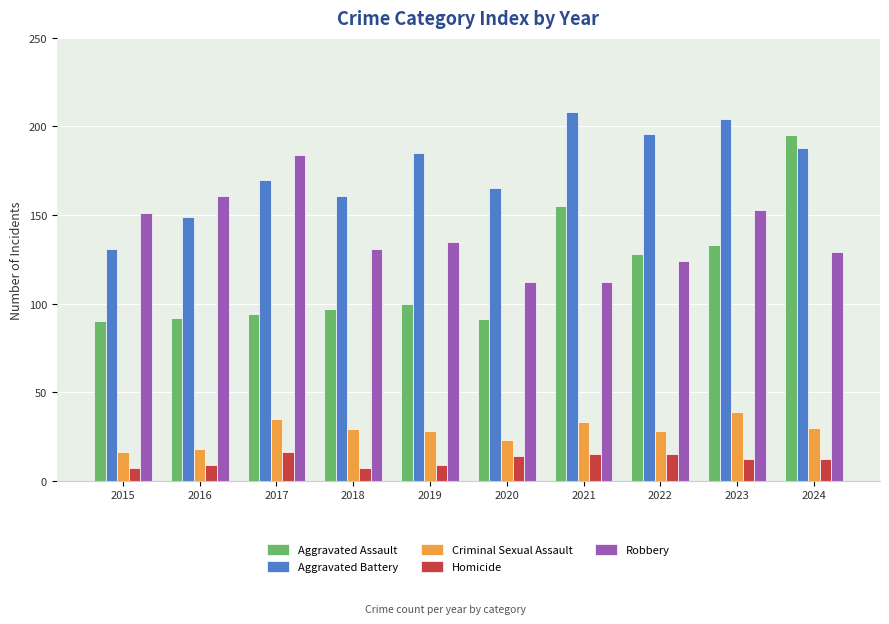

Which series has the largest total across all categories?

Aggravated Battery